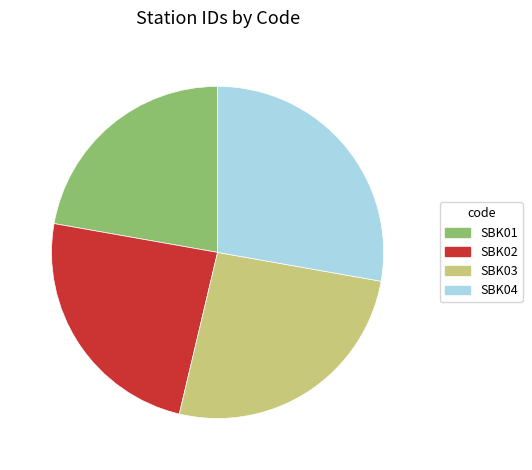

Rank the categories by value from highest to lowest.

SBK04, SBK03, SBK02, SBK01